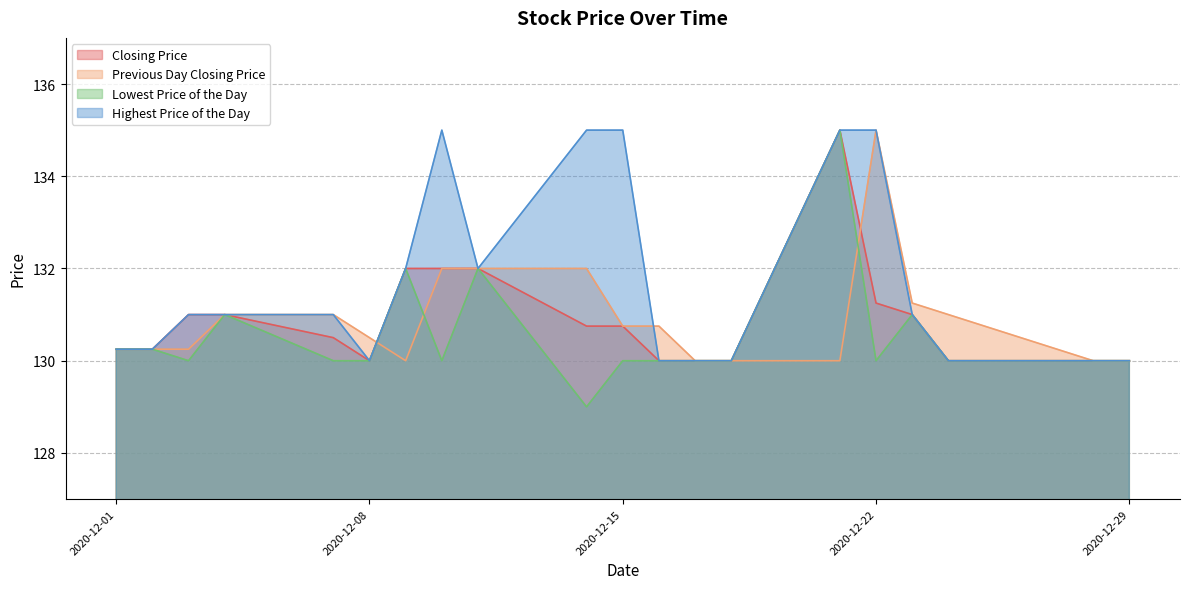

What is the value of the Lowest Price of the Day point at the 6th from the left?

130.0